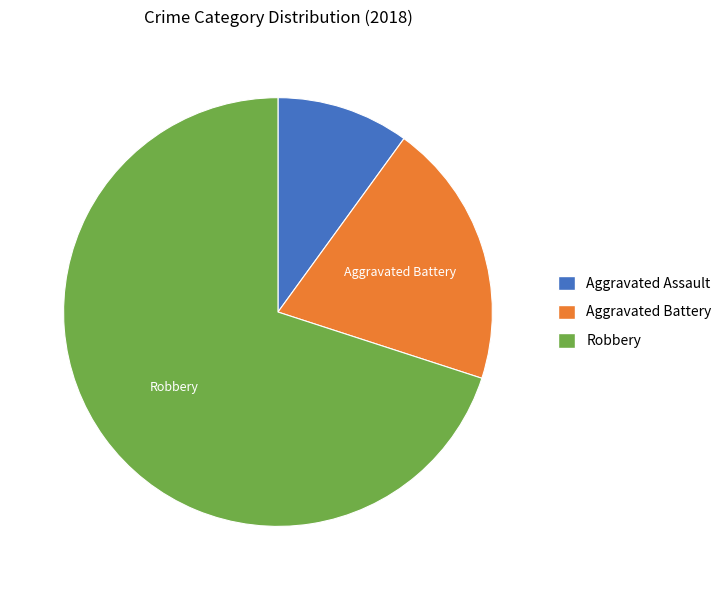

Does Aggravated Battery account for over 50% of the chart?

No